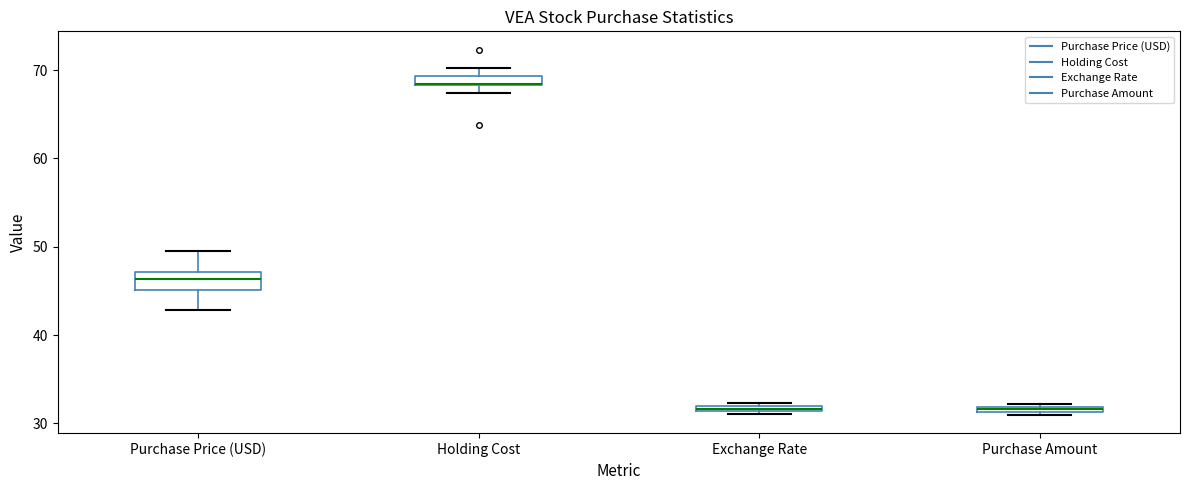

Where is the upper edge of the box for Exchange Rate on the y-axis? The values are not printed on the chart, so give them approximately, as read against the axis.

32